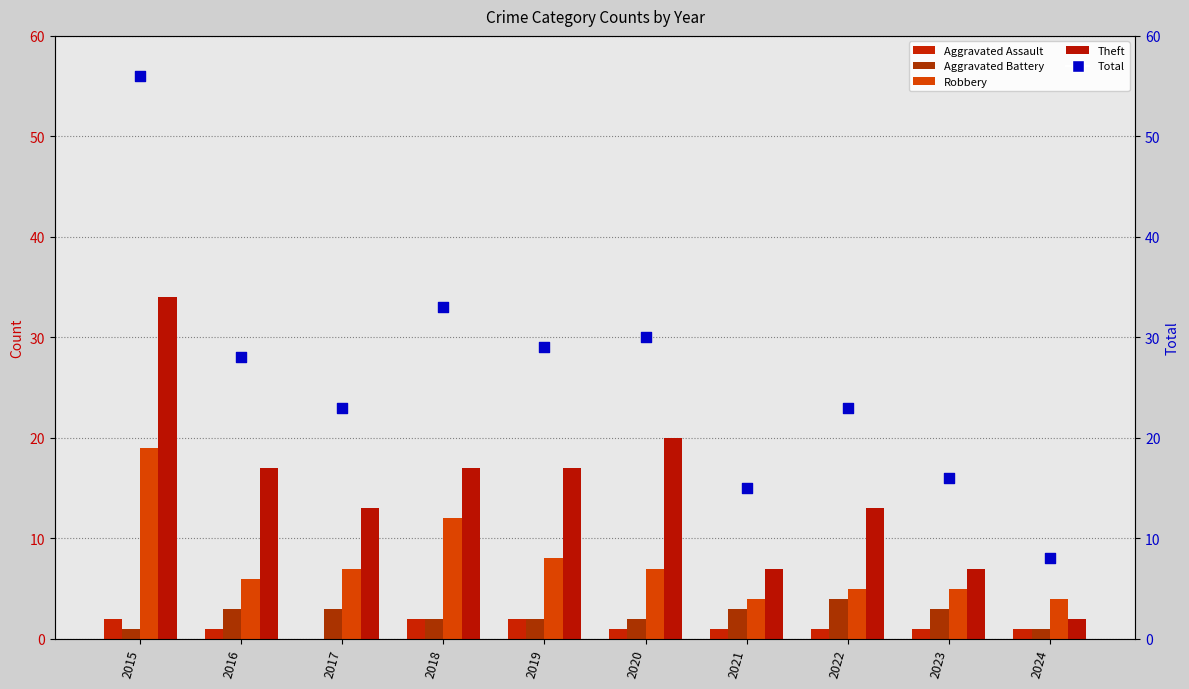

Which series has the largest Y range (max minus min)?

Total